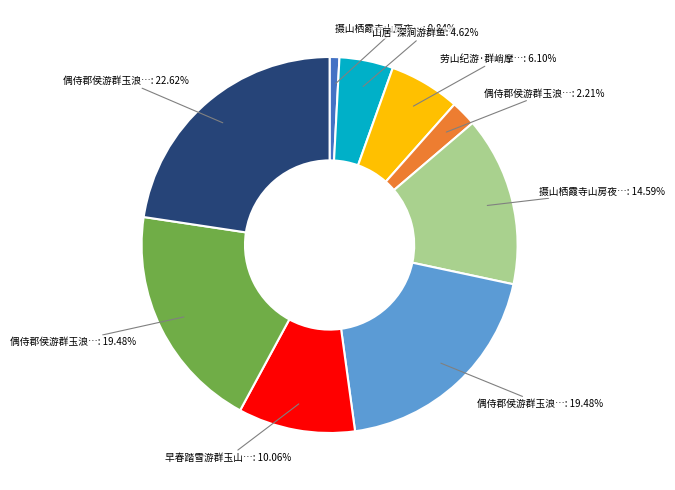

Count the number of slices in the pie.

9